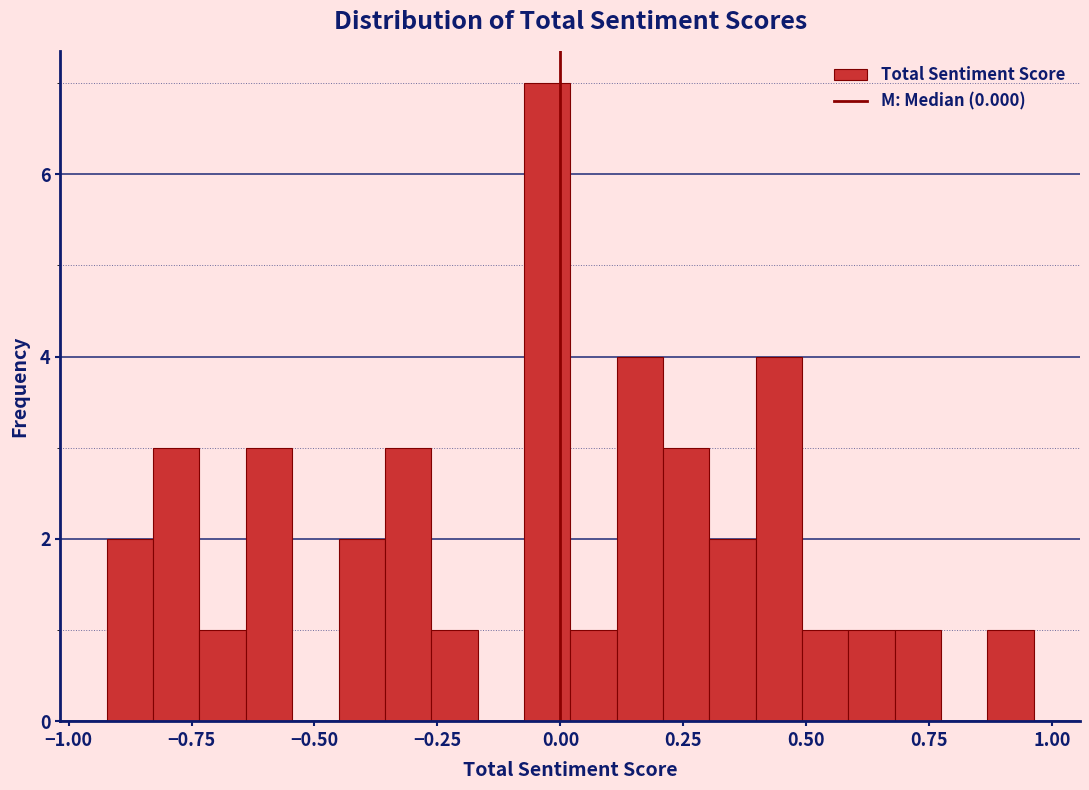

Read against the x-axis, roughly where is the centre of the tallest bar?

-0.05